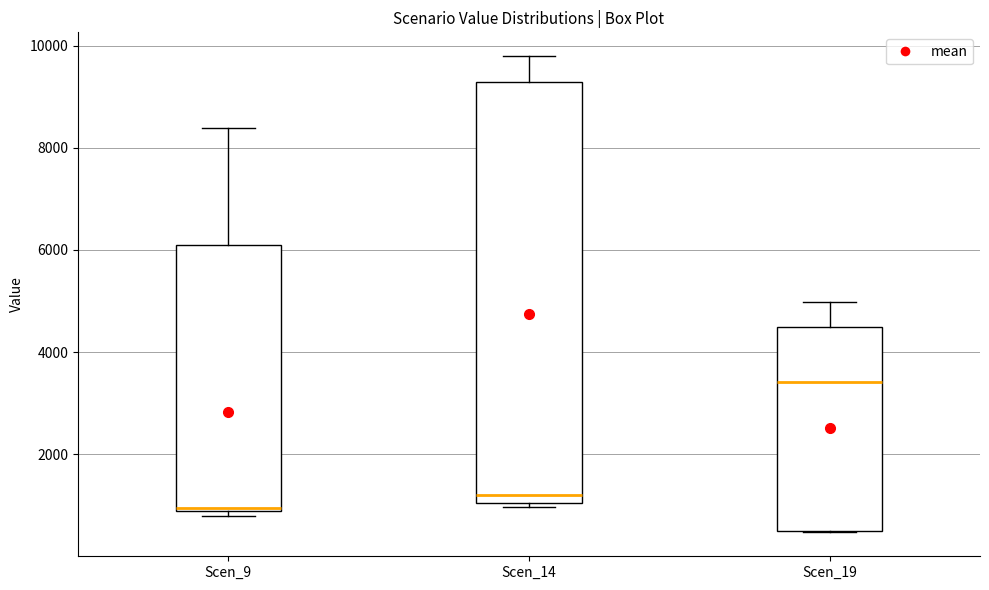

Which box has the highest median line?

Scen_19